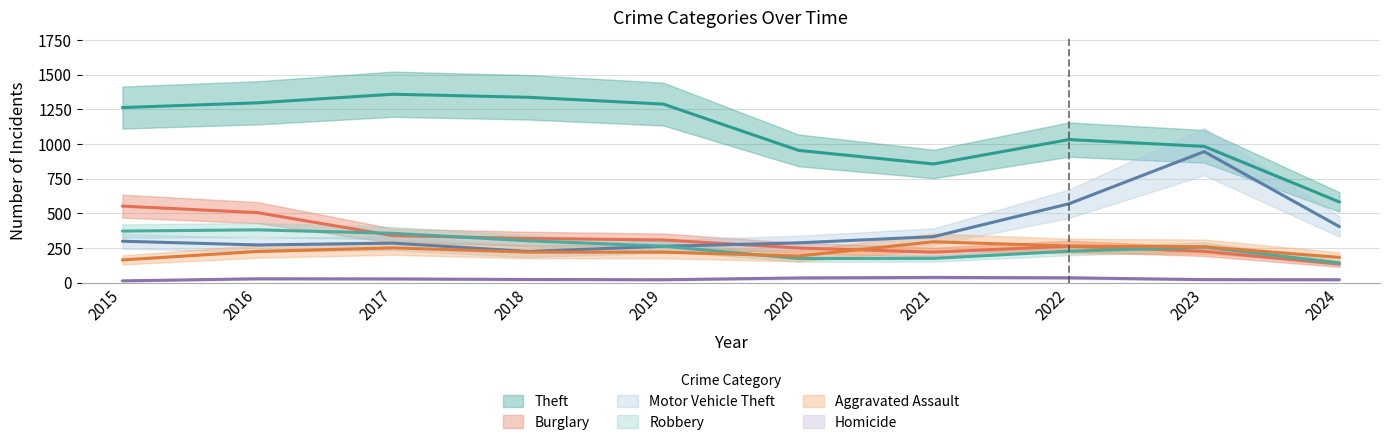

What are all the series names shown in the legend?

Theft, Burglary, Motor Vehicle Theft, Robbery, Aggravated Assault, Homicide